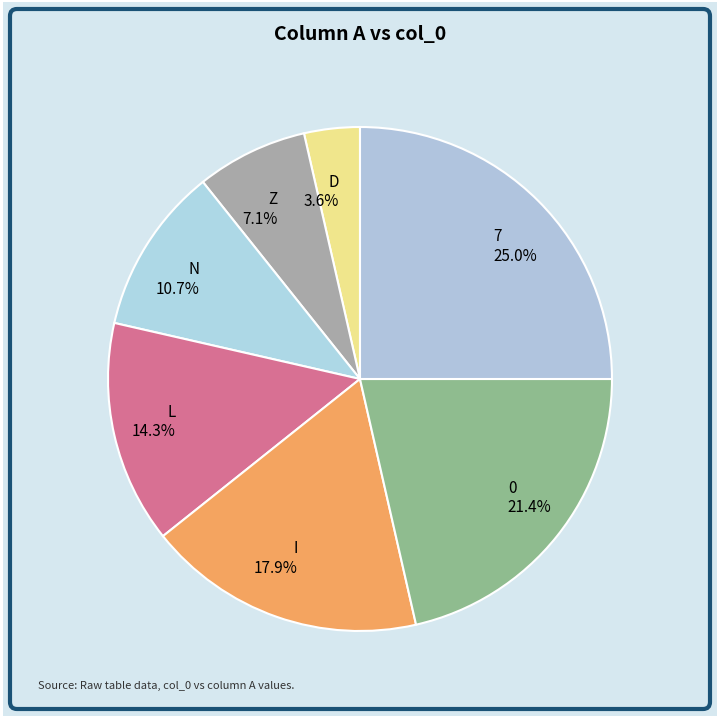

Which slice is the smallest?

D